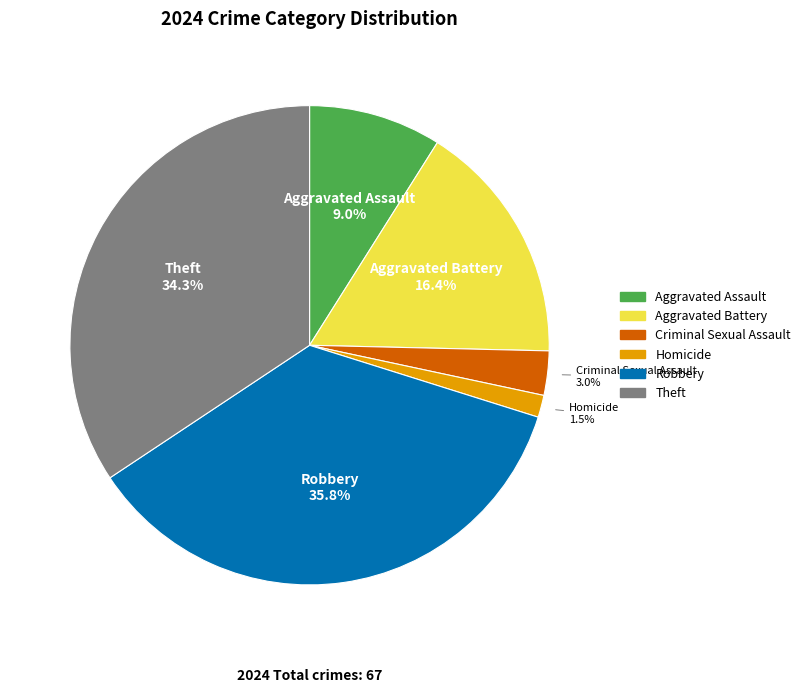

Is there a majority slice in this chart?

No